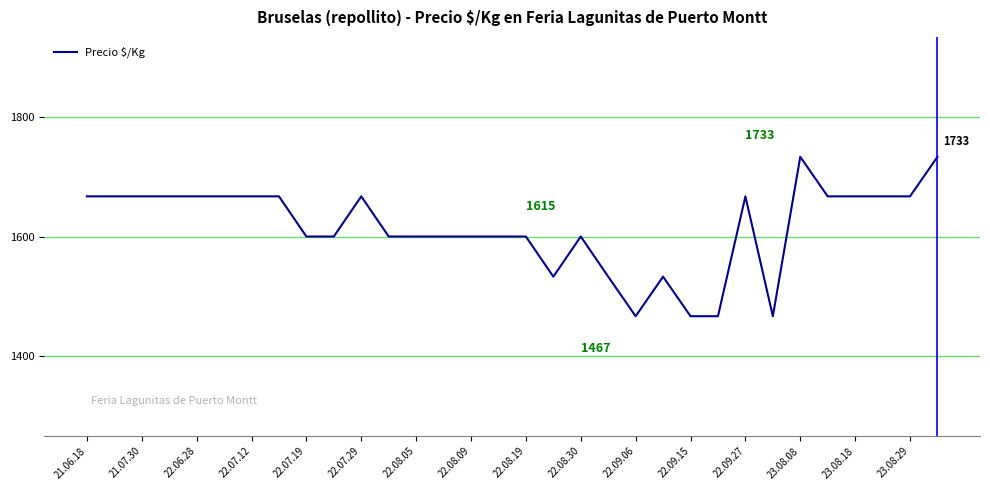

What is the minimum value shown in the chart?

1467